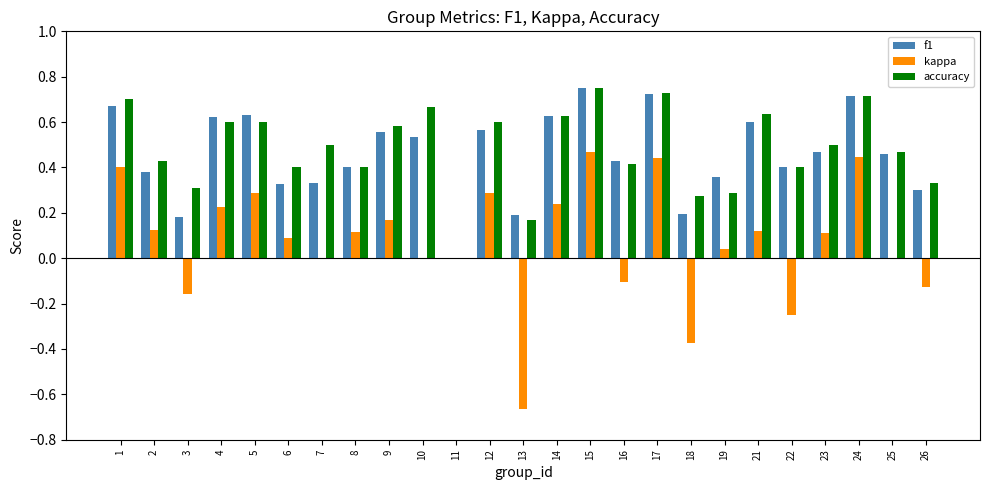

What is the sum of the f1 values at 5 and 22?

1.0